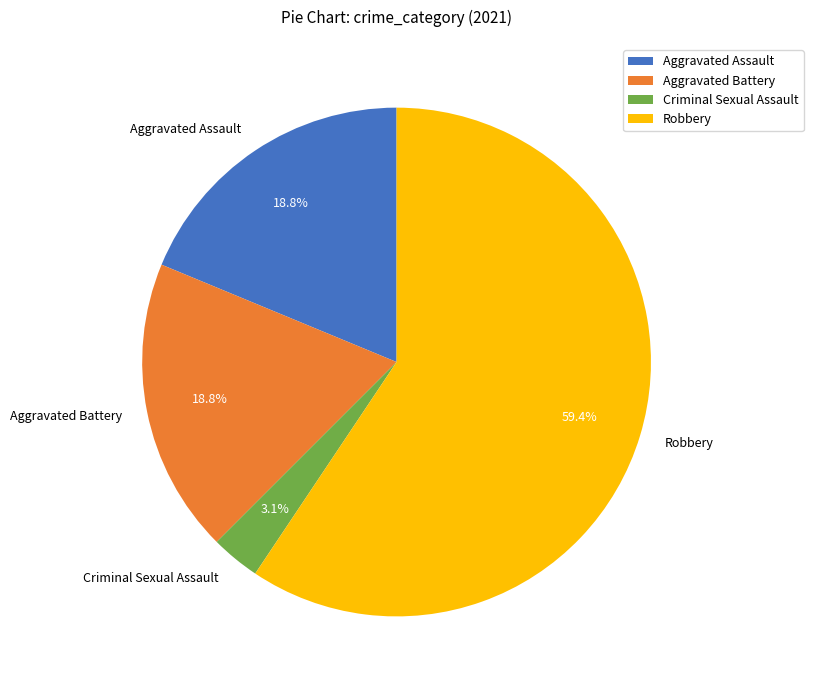

How many segments does this pie chart have?

4